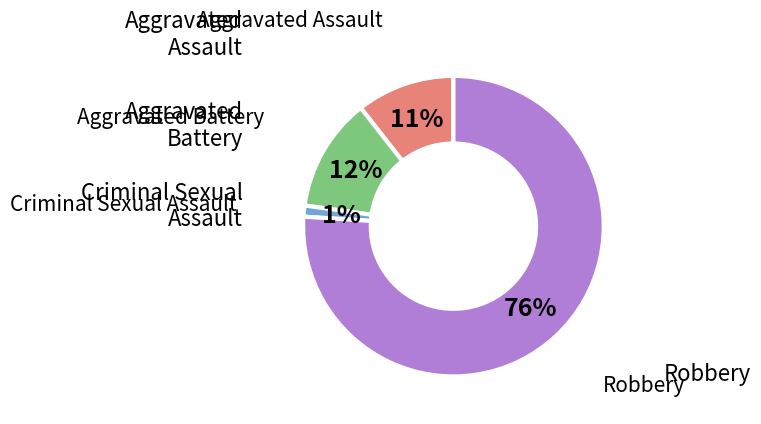

Combined, do Aggravated Battery and Aggravated Assault account for over 50%?

No